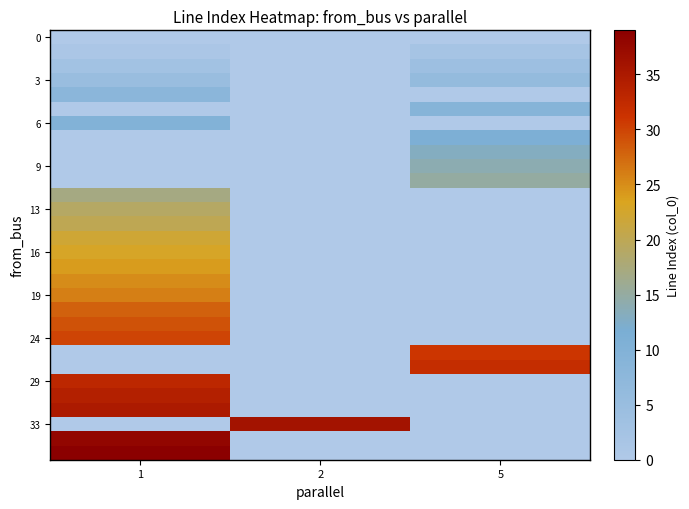

Which has a higher value, 5 or 2?

2